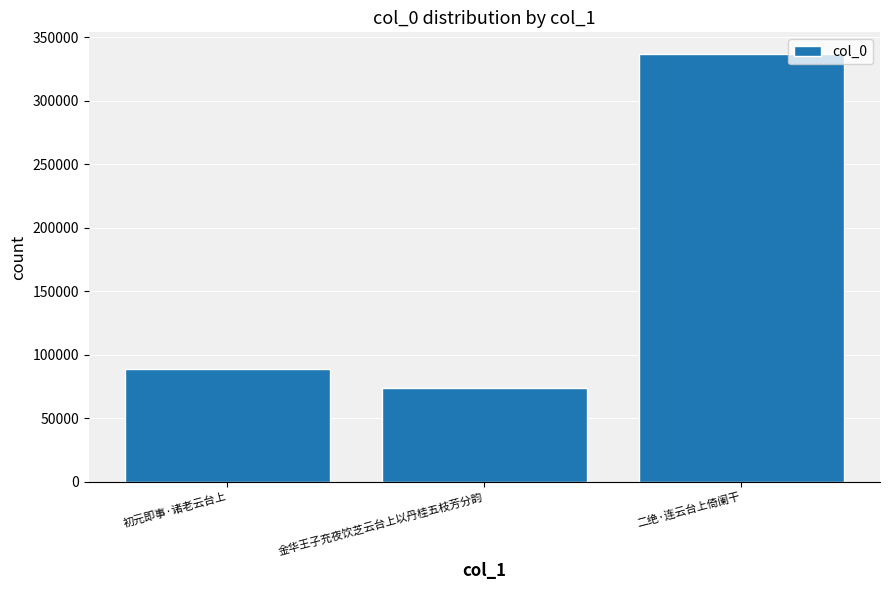

Reading left to right, transcribe all the data shown in this chart.

初元即事·诸老云台上=88478	金华王子充夜饮芝云台上以丹桂五枝芳分韵=73943	二绝·连云台上倚阑干=337087